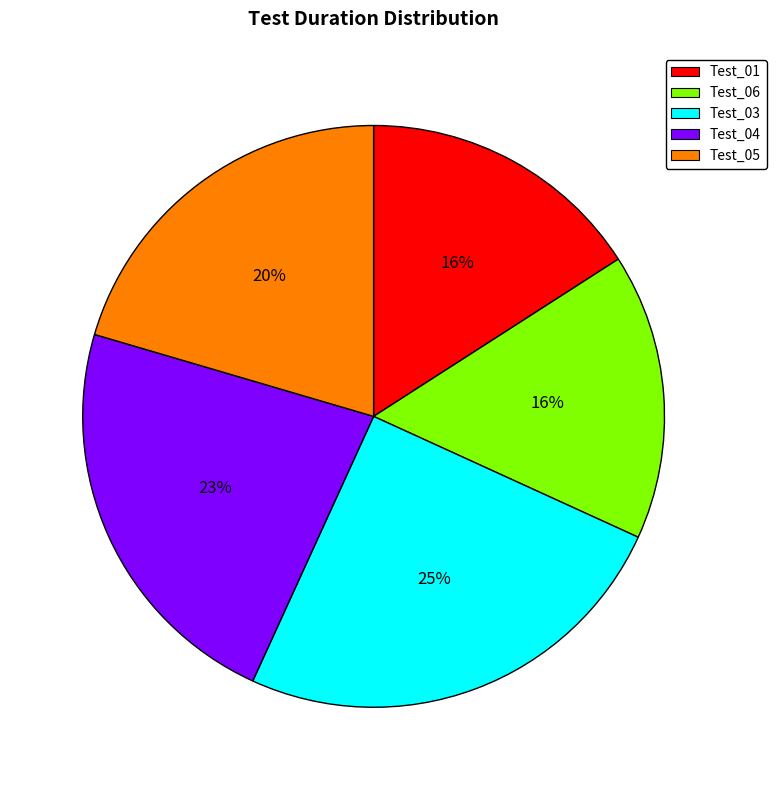

To the nearest percent, what percentage of the pie is Test_05?

20%